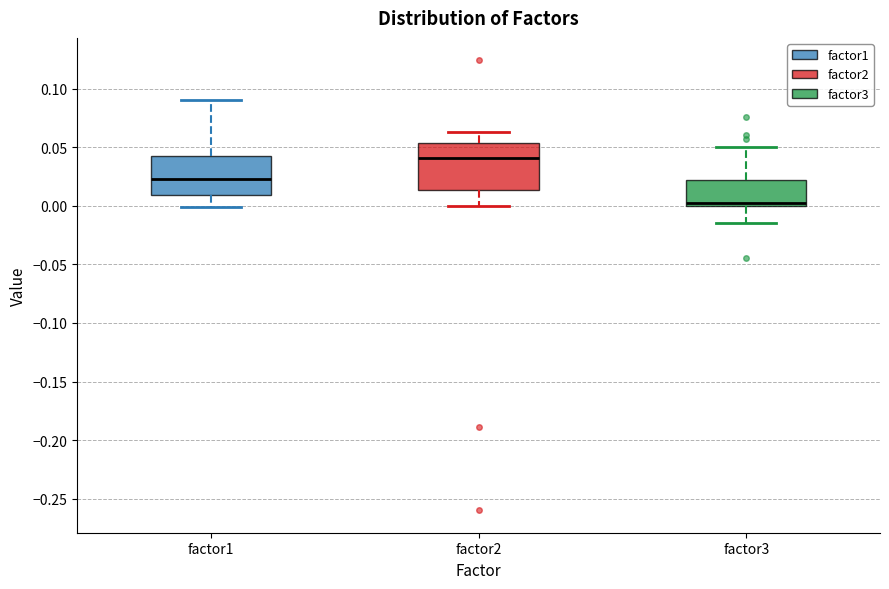

Where does the median line of the box for factor2 sit on the y-axis? The values are not printed on the chart, so give them approximately, as read against the axis.

0.040